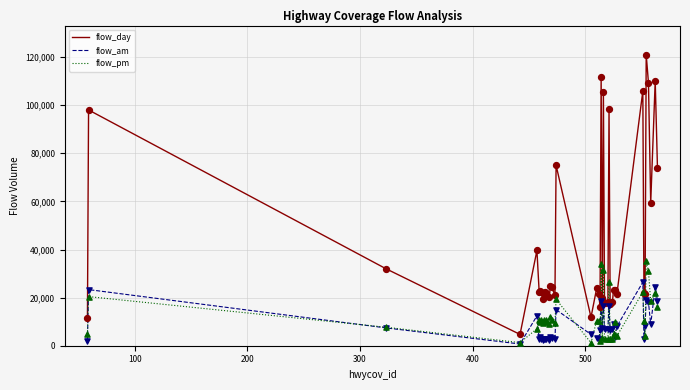

Which series has the largest total across all categories?

flow_day